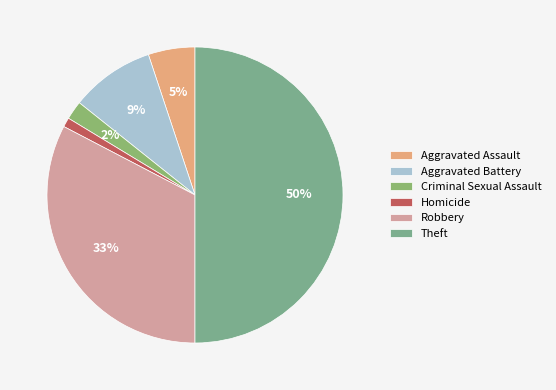

How many segments does this pie chart have?

6